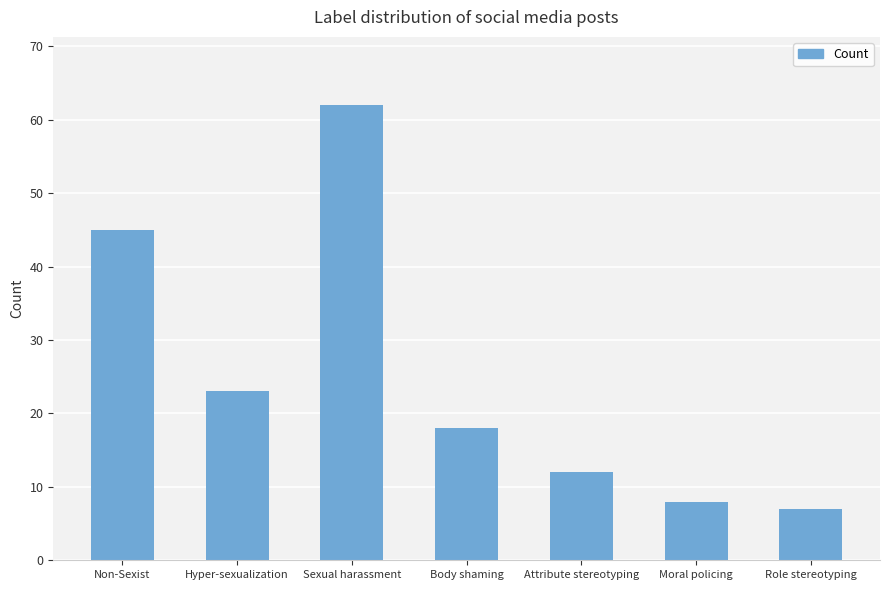

What is the label of the 7th bar from the right?

Non-Sexist